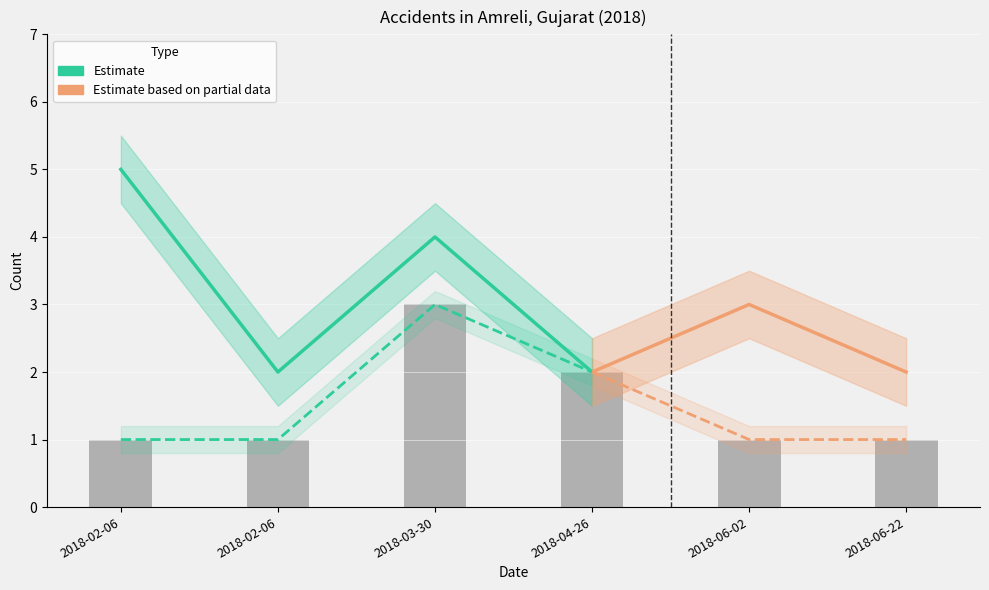

What is the difference between the values at 2018-02-06 and 2018-03-30?

2